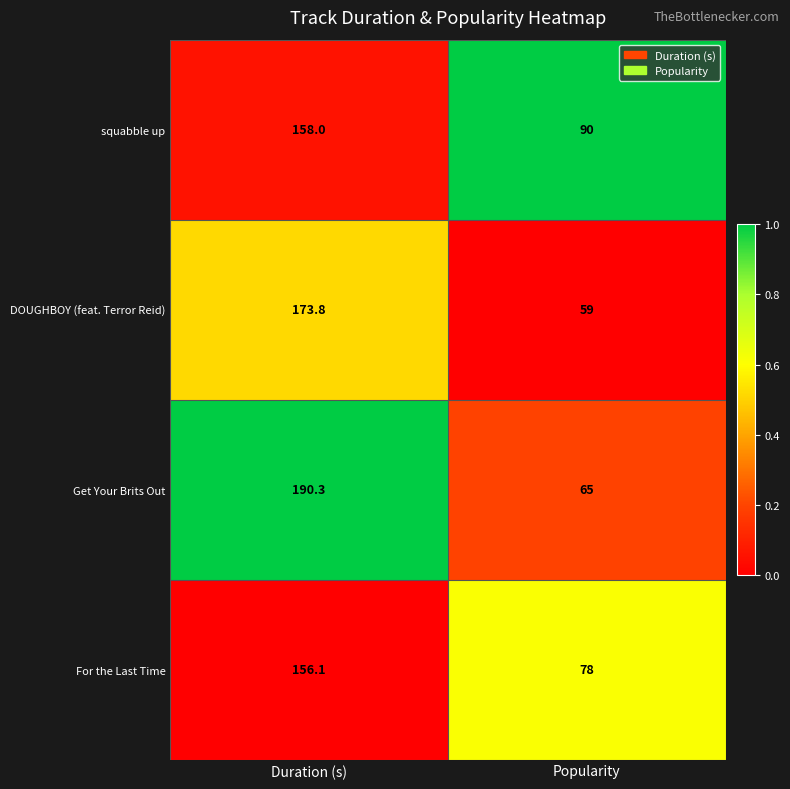

Reading left to right, list all the values displayed in this chart.

squabble up: 158.0	90.0
DOUGHBOY (feat. Terror Reid): 173.8	59.0
Get Your Brits Out: 190.3	65.0
For the Last Time: 156.1	78.0